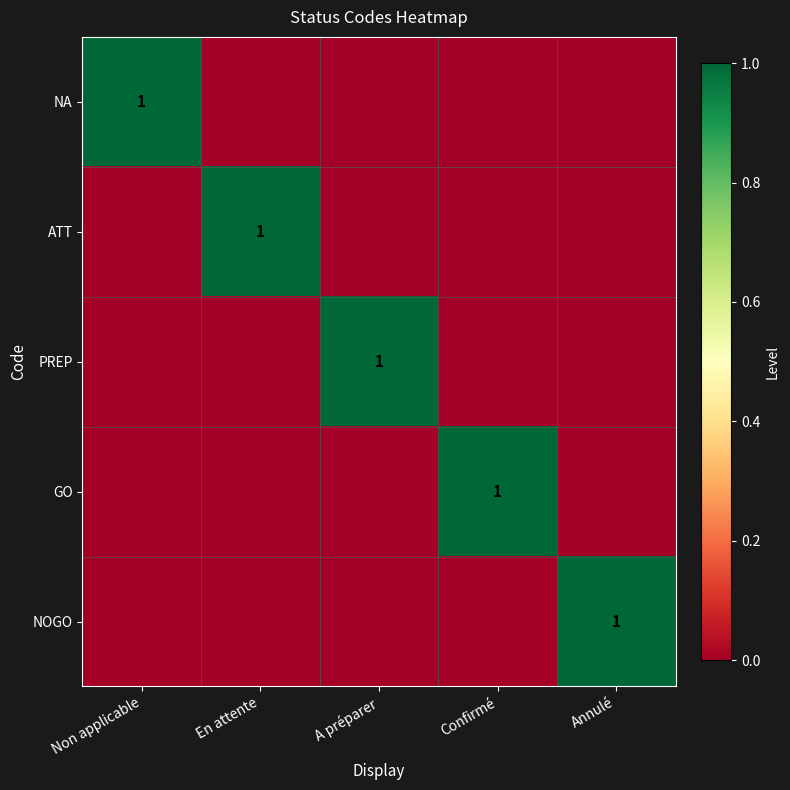

The value of GO at Confirmé is 1. True or false?

True